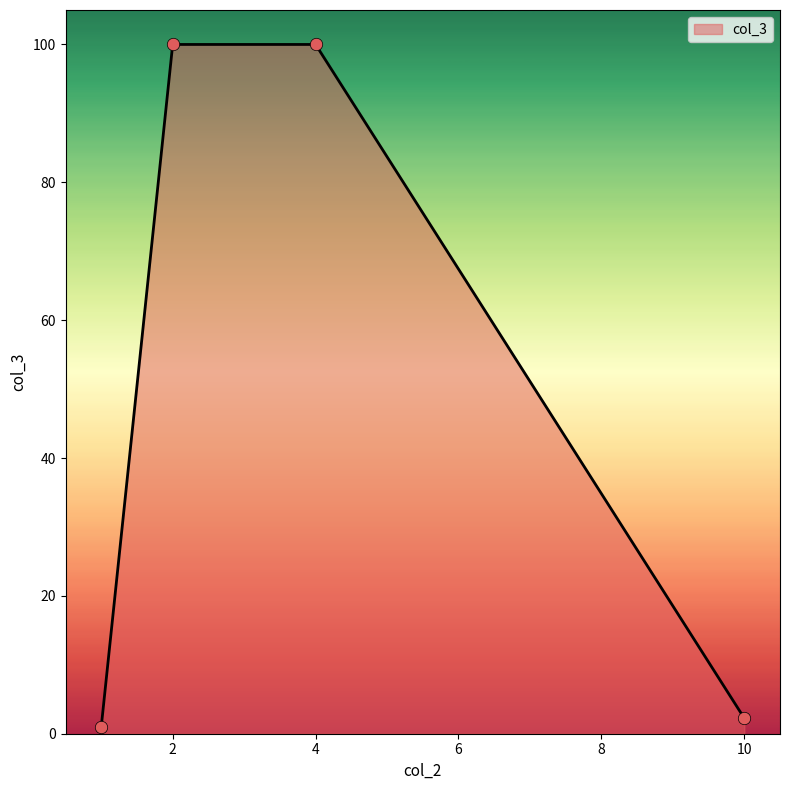

True or false: the data has more than 1 interior local peaks.

False